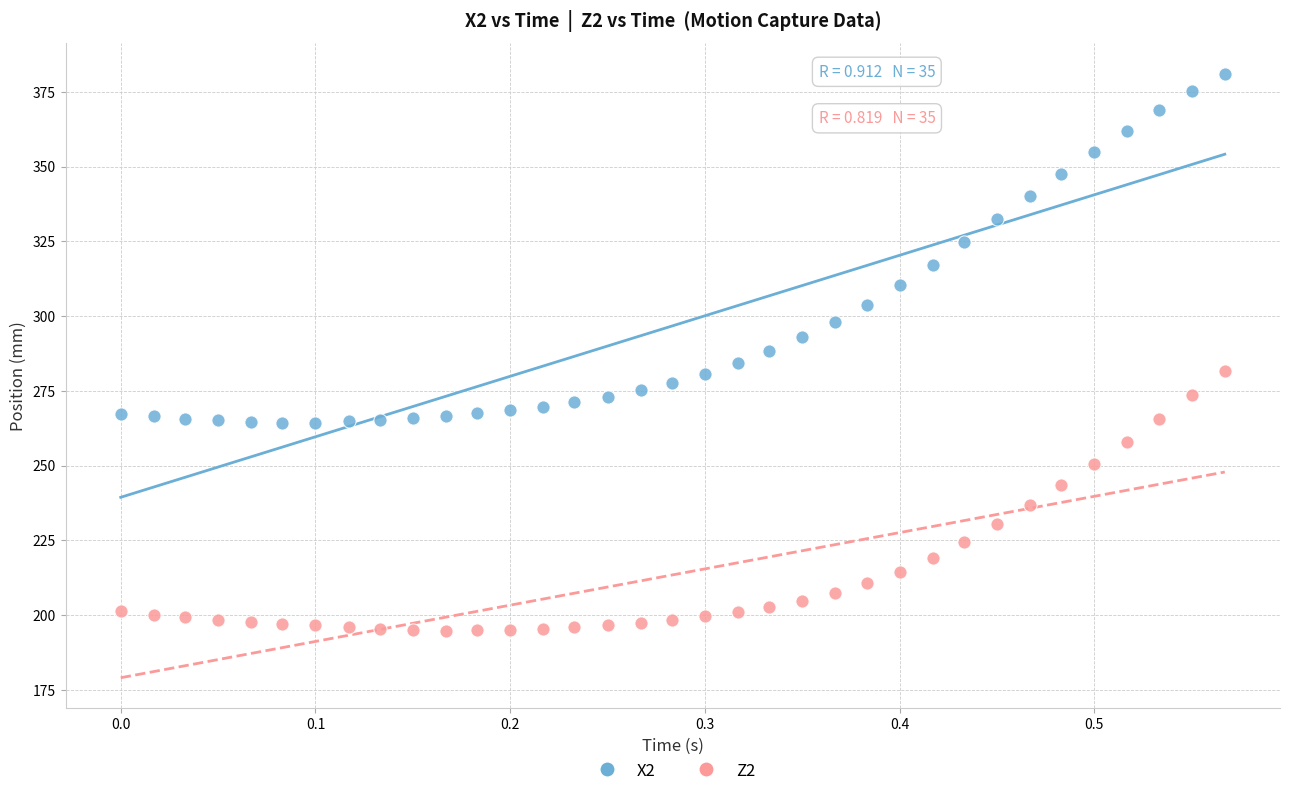

Across all data points, what is the range of X values (max minus min)?

0.6